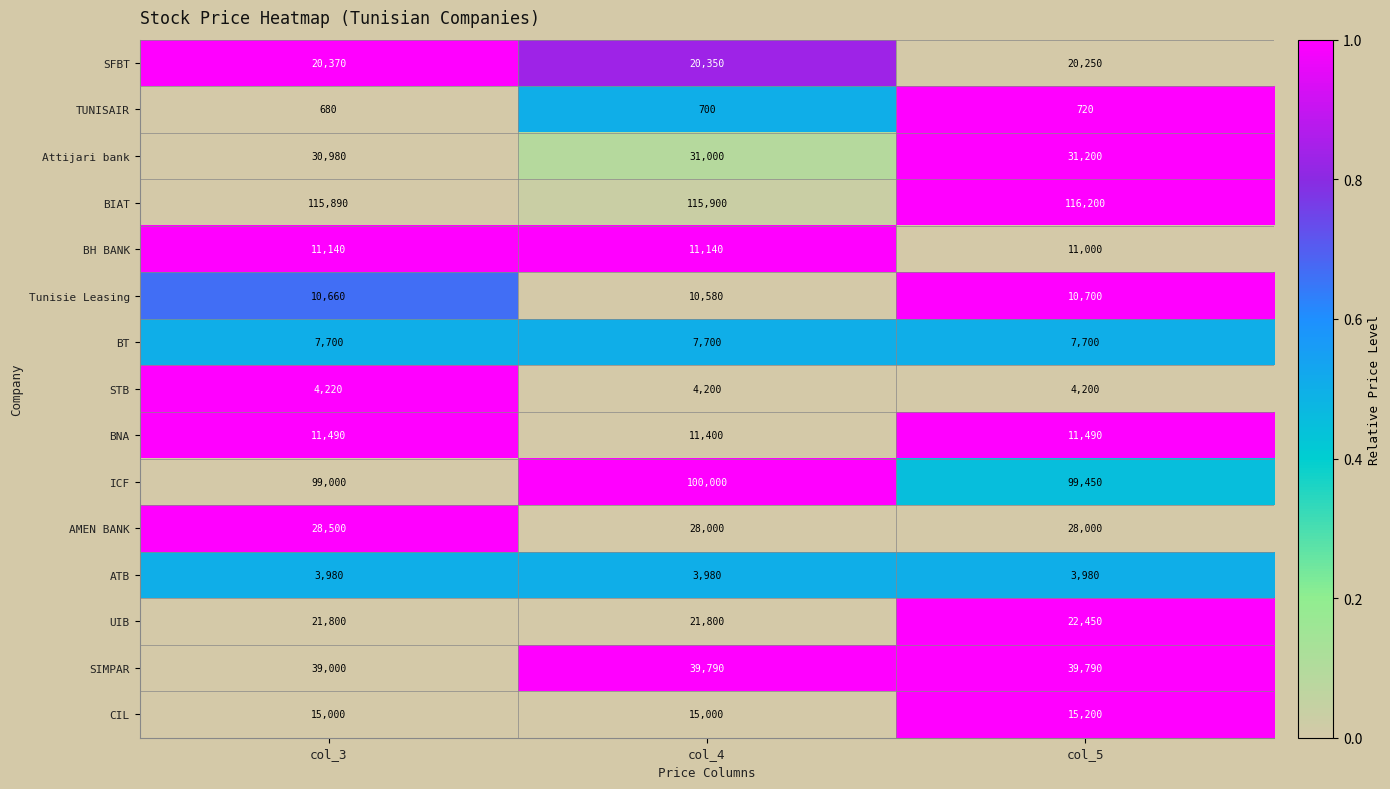

At how many categories does at least one series exceed 35911?

3